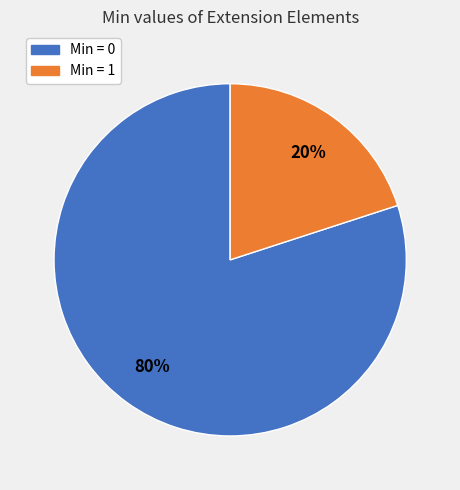

Is there a majority slice in this chart?

Yes